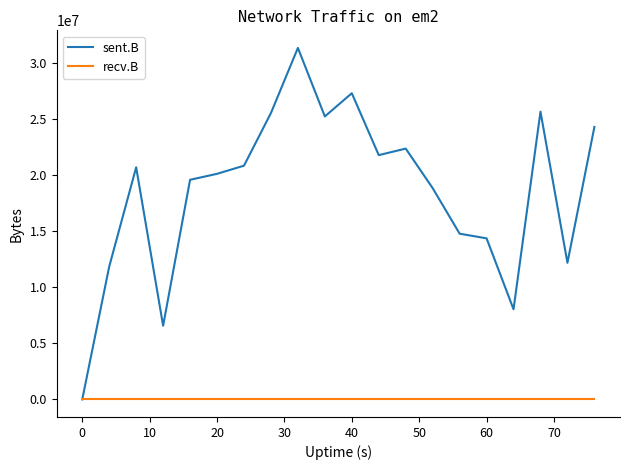

What is the maximum value shown in the chart?

31370699